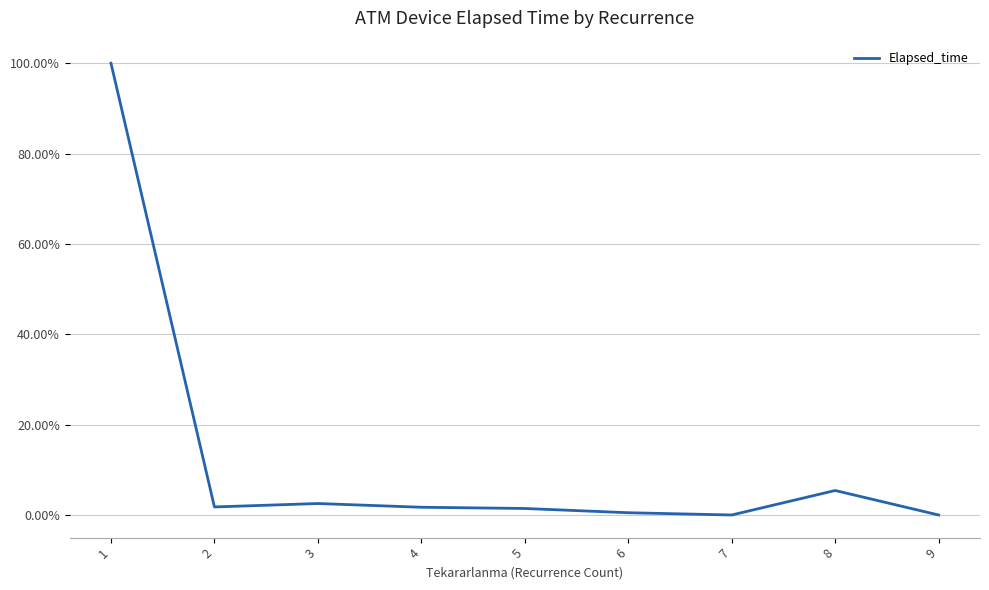

The value at 1 is 139.9. True or false?

False